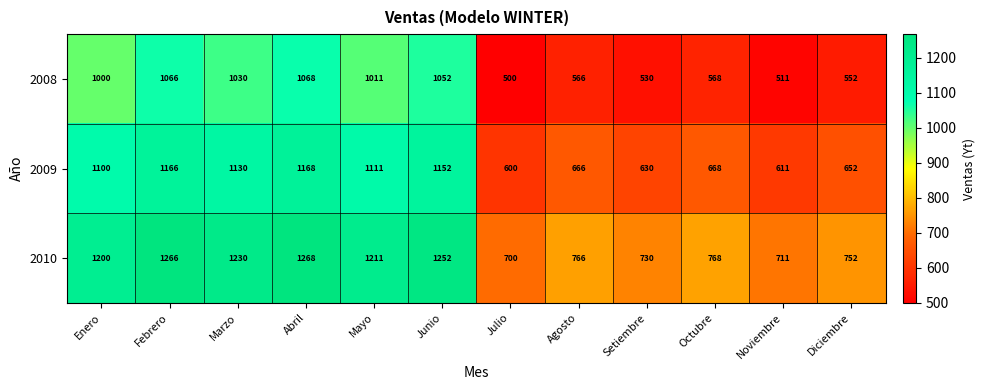

At which category does the chart reach its peak across all series?

Abril